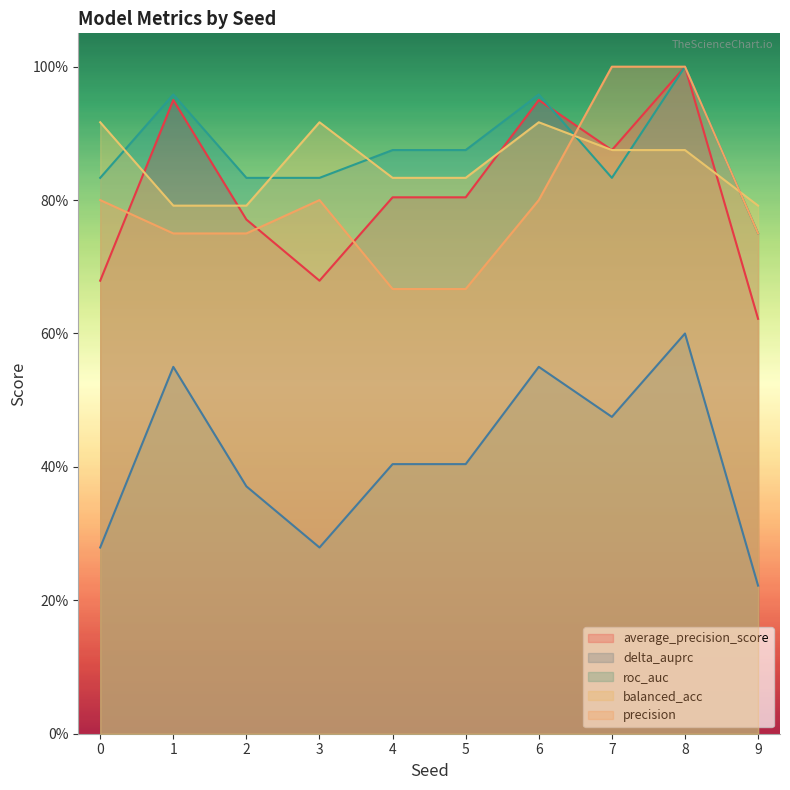

True or false: average_precision_score has a value of 0.7 at 0.

True